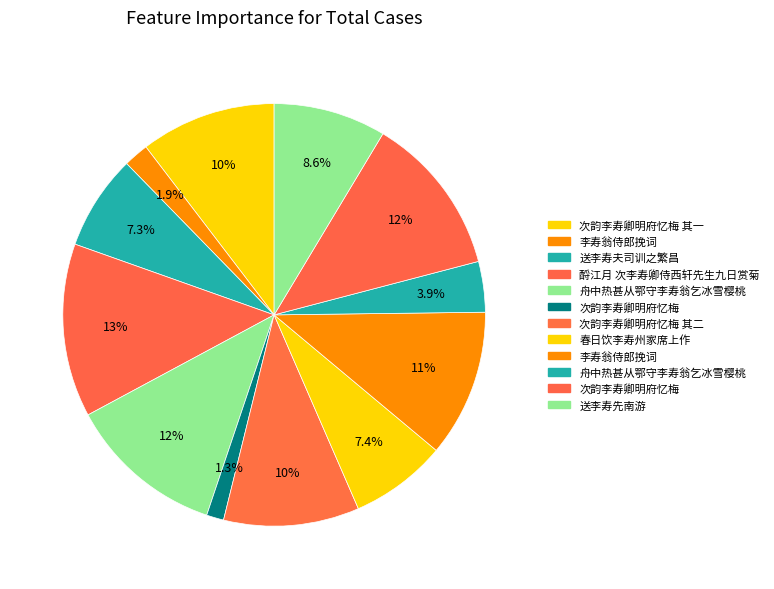

What is the largest slice in the pie chart?

酹江月 次李寿卿侍西轩先生九日赏菊